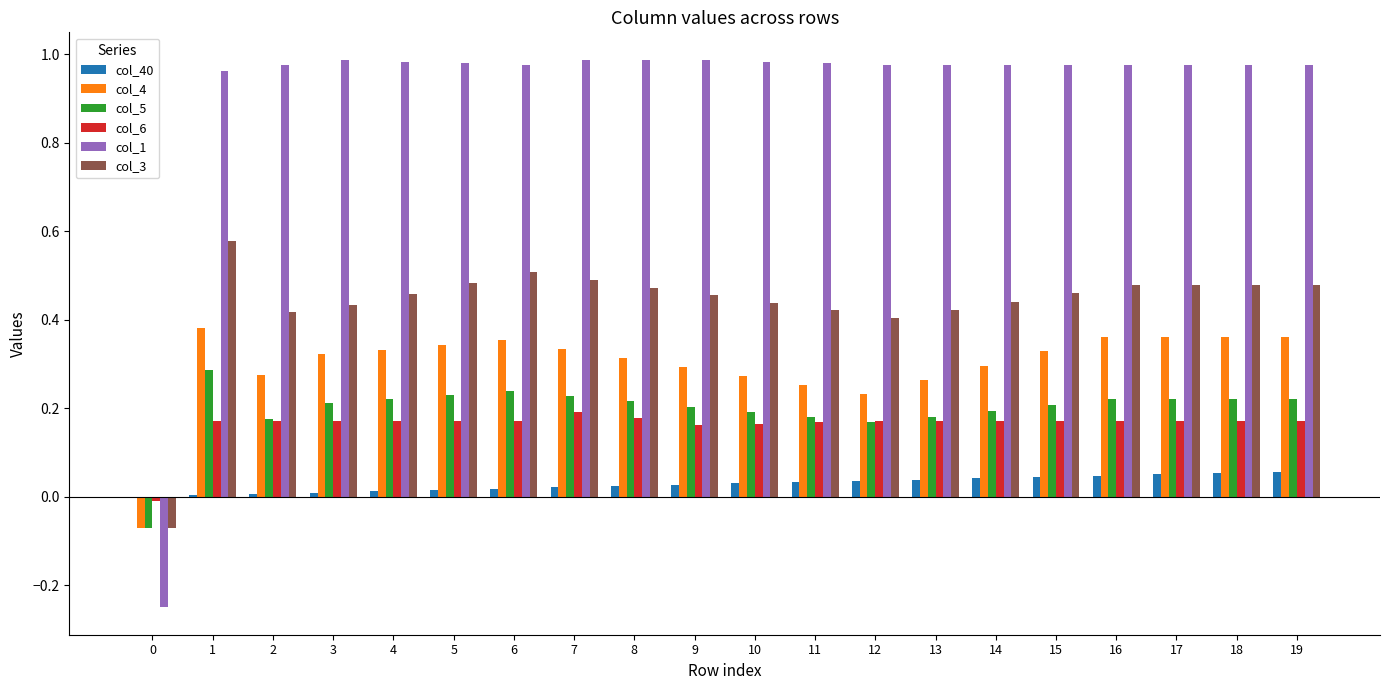

Is it true that col_6 equals 0.3 at 6?

False